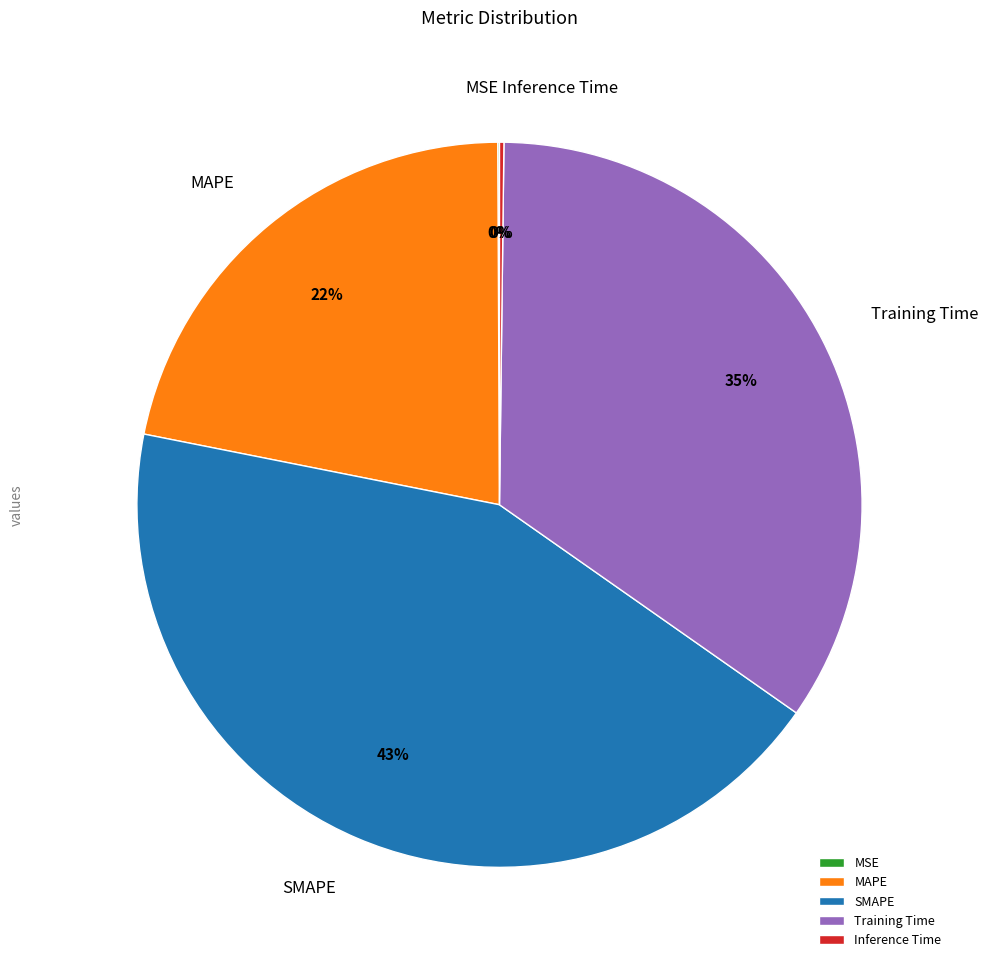

To the nearest percent, what is the difference between the largest and smallest slice percentages?

43%